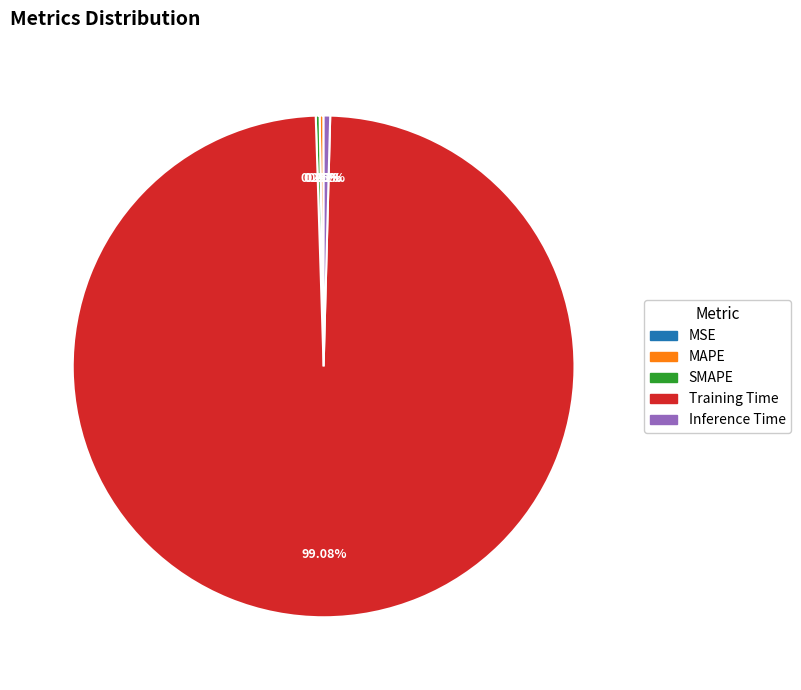

Does Inference Time account for over 50% of the chart?

No